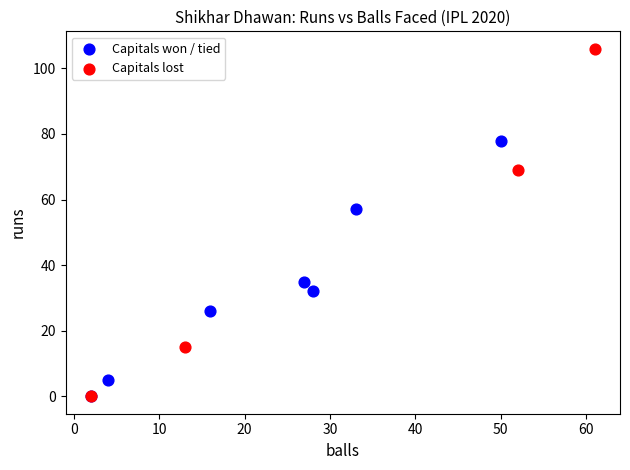

Which series contains the highest Y value?

Capitals lost